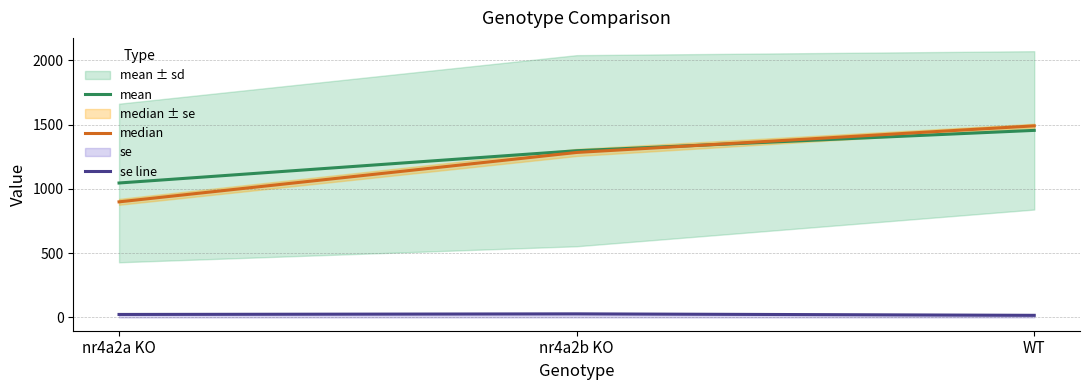

What are all the series names shown in the legend?

mean, median, se line